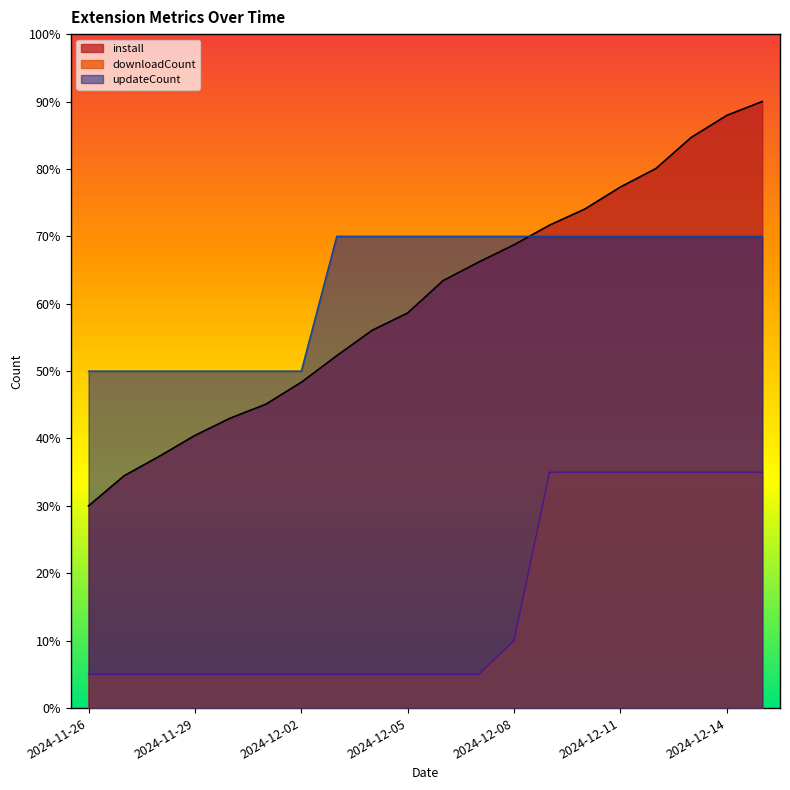

What is the maximum value shown in the chart?

90.0